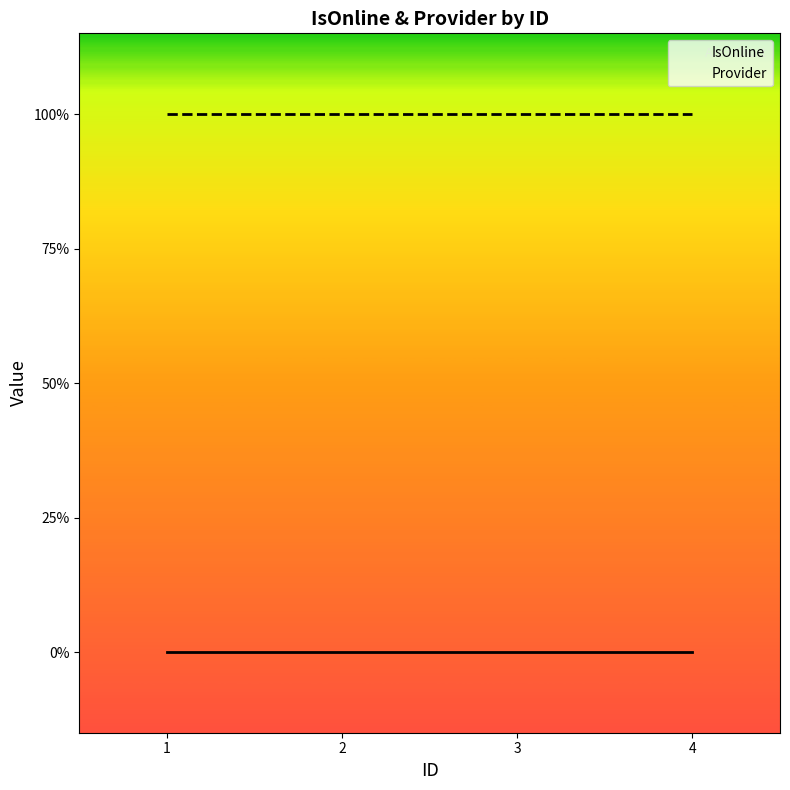

Reading left to right, what are all the values shown in this chart?

IsOnline: 1=0	2=0	3=0	4=0
Provider: 1=1	2=1	3=1	4=1